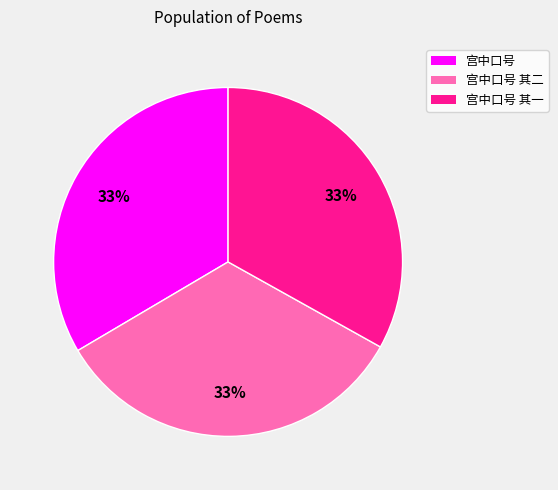

Is the sum of 宫中口号 and 宫中口号 其二 greater than half?

Yes